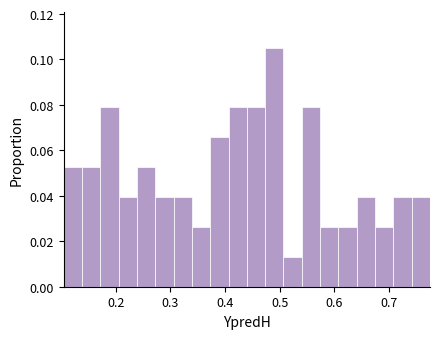

Read against the x-axis, roughly where is the centre of the tallest bar?

0.49